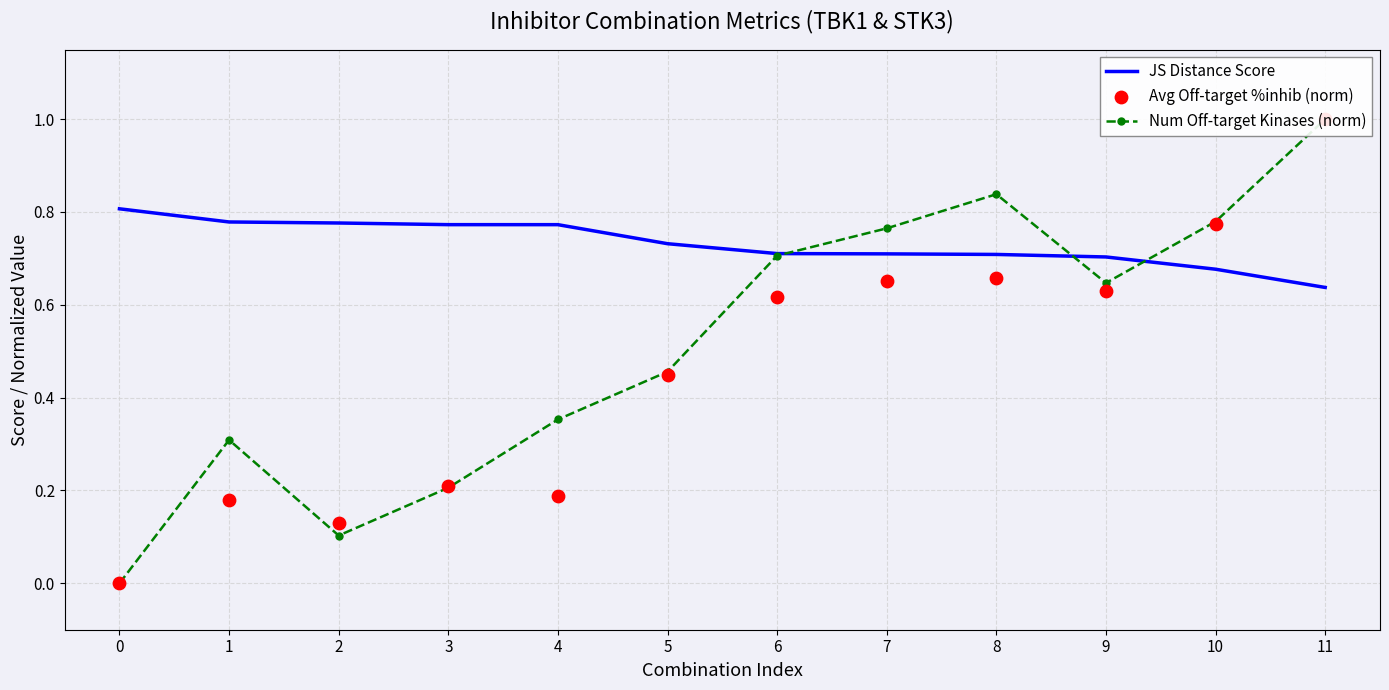

Which series contains the highest Y value?

Num Off-target Kinases (norm)